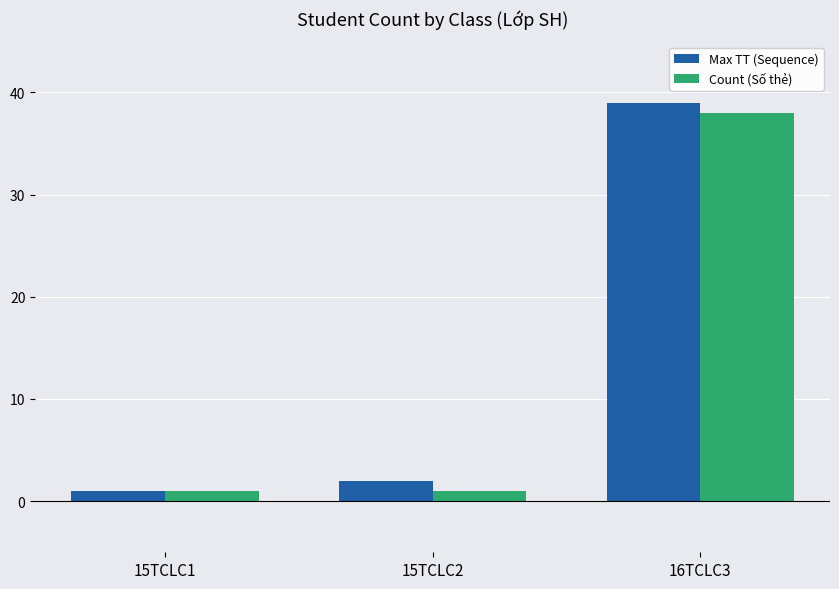

Reading left to right, transcribe all the data shown in this chart.

Max TT (Sequence): 1	2	39
Count (Số thẻ): 1	1	38